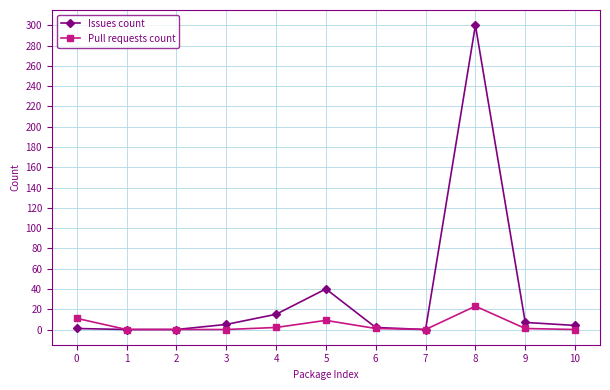

At which category is the sum across all series the highest?

8